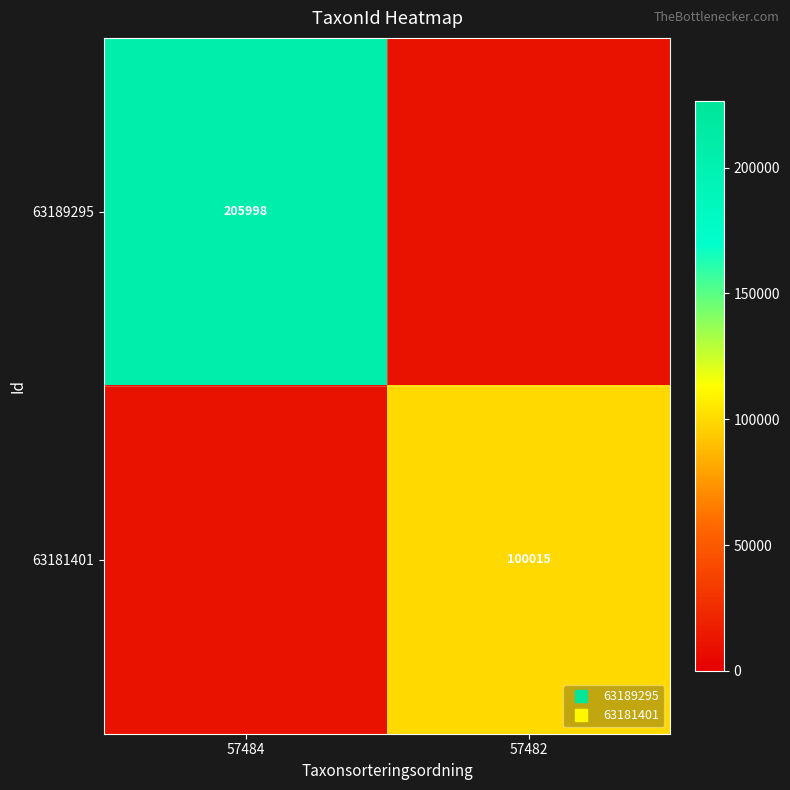

List the series in order of their peak value, highest first.

63189295, 63181401